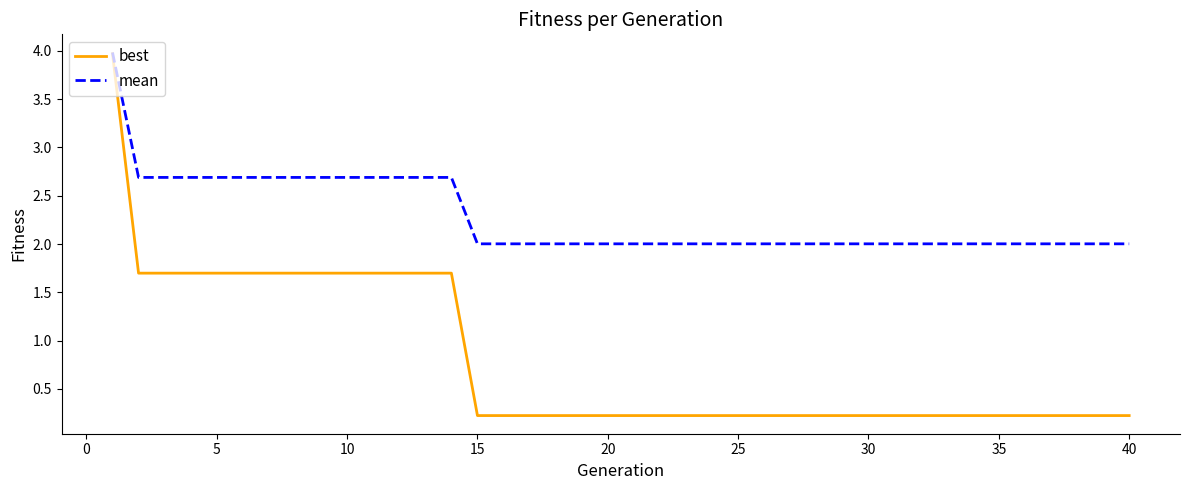

List the series in order of their overall mean, lowest first.

best, mean